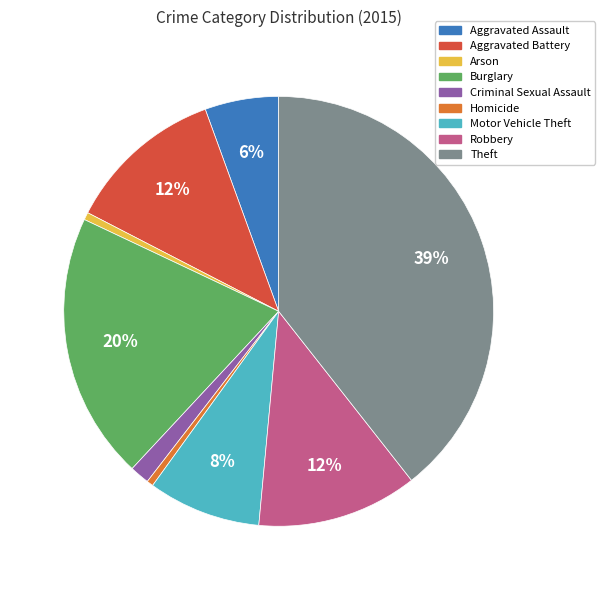

What is the ratio of the value at Criminal Sexual Assault to the value at Robbery?

0.1